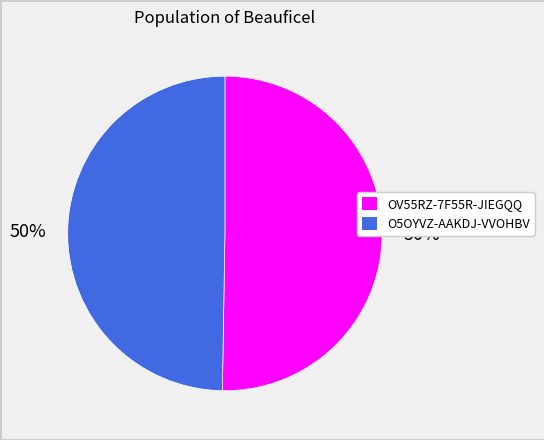

What percentage is the O5OYVZ-AAKDJ-VVOHBV slice, to the nearest percent?

50%